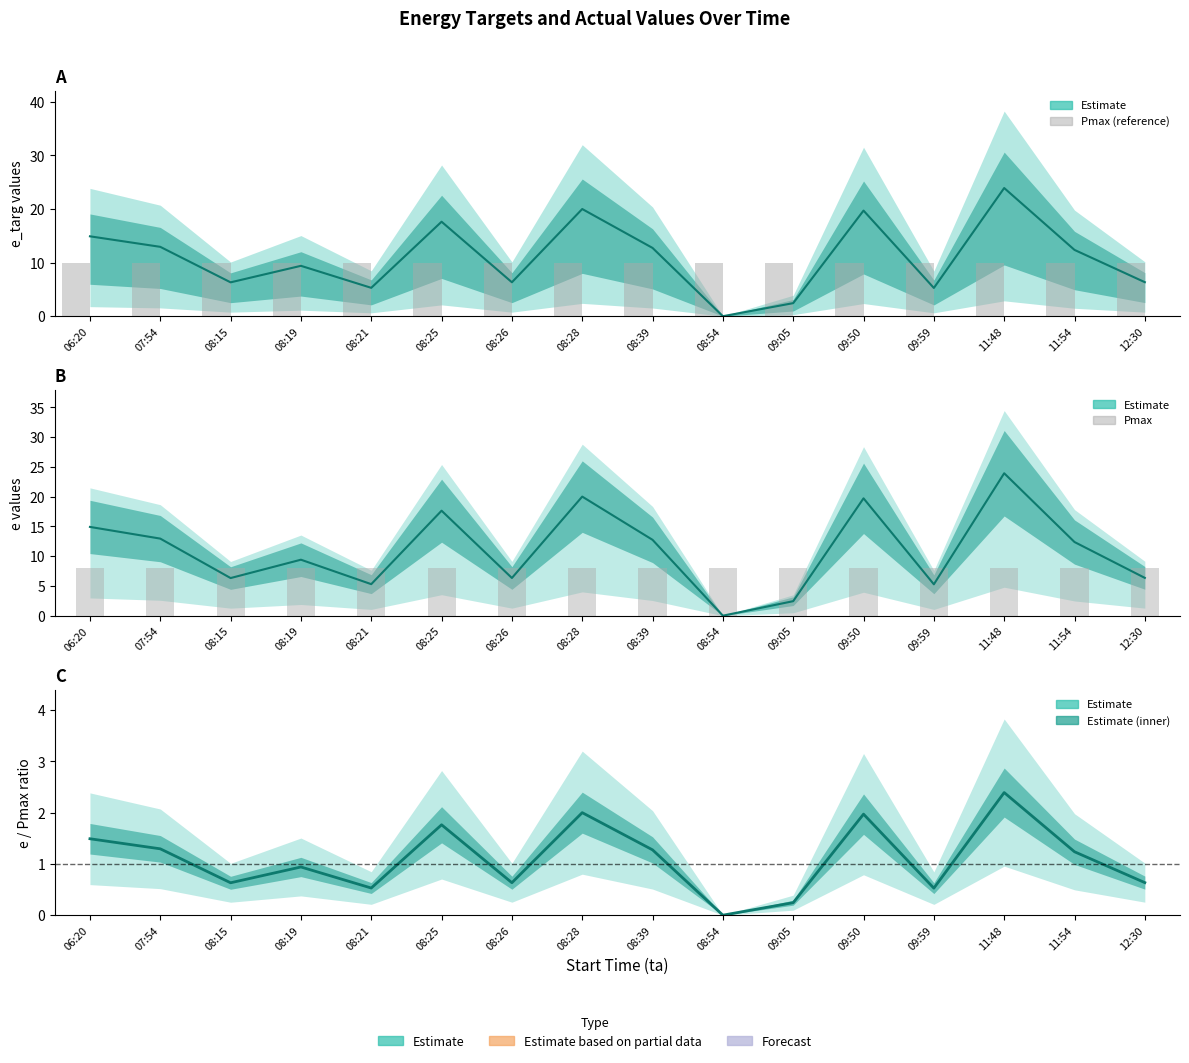

What is the difference between the e values at 06:20 and 08:39?

2.2